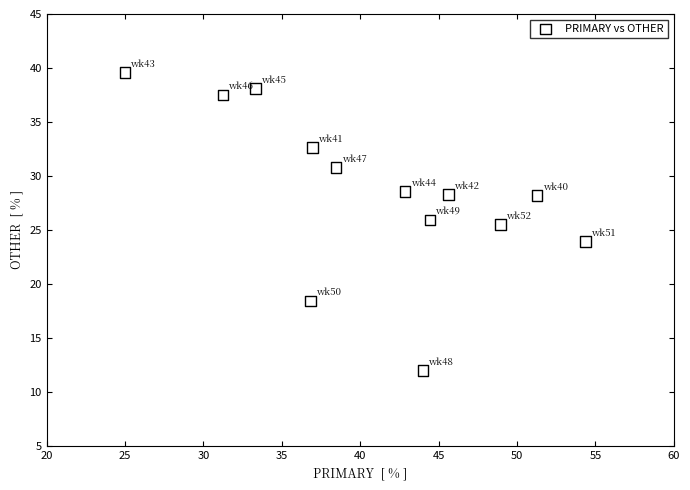

What is the range of Y values (max minus min)?

27.6